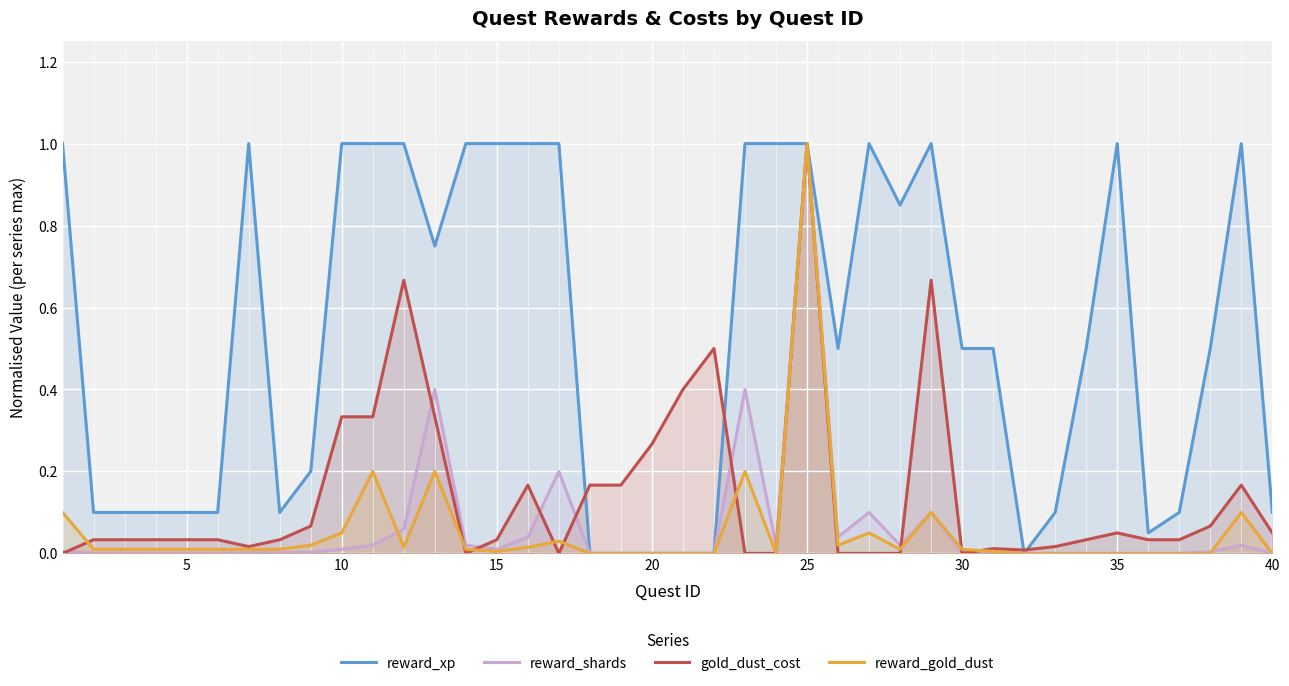

At which category is the sum across all series the highest?

25